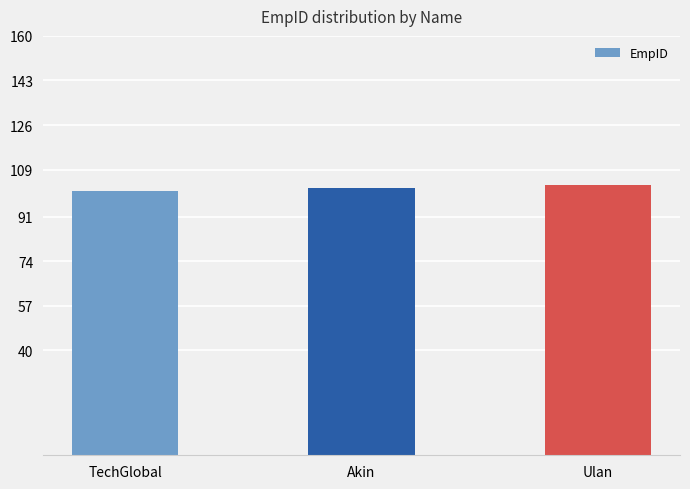

Read the value at TechGlobal.

101